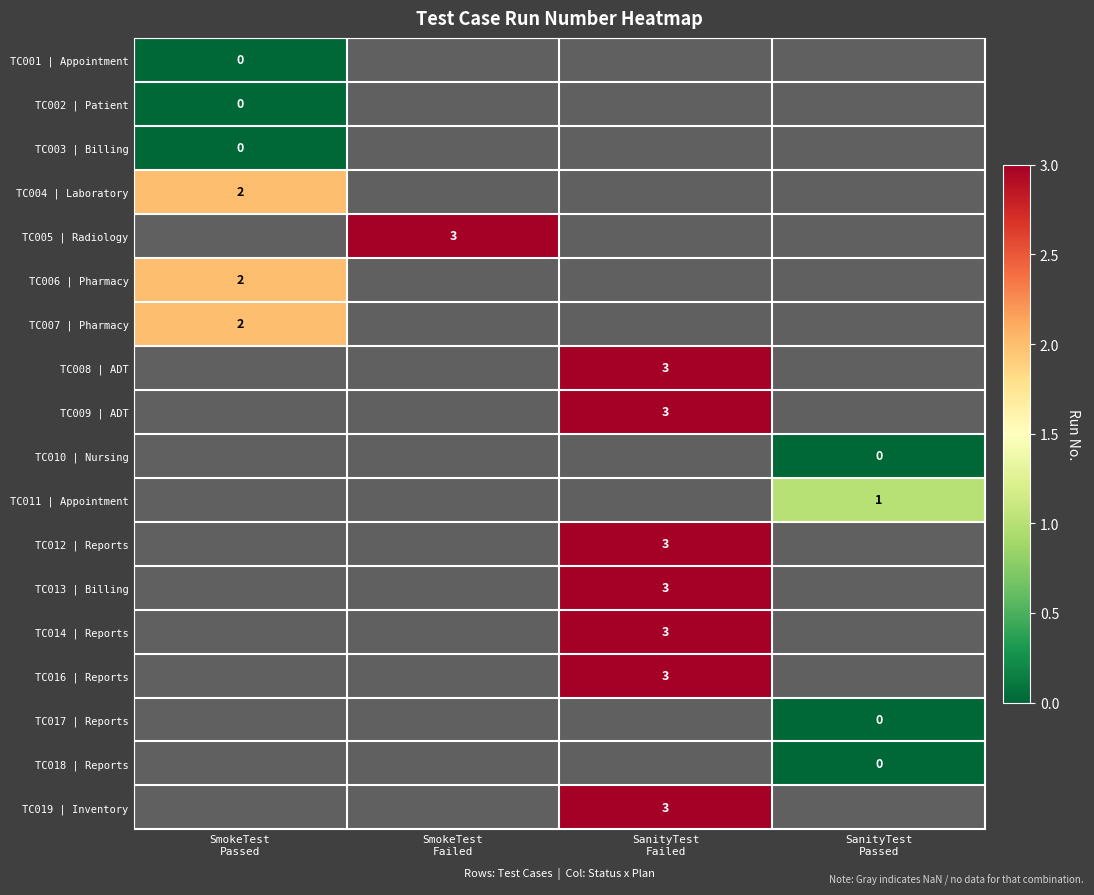

Which category has the lowest value in the TC004 | Laboratory series?

SmokeTest Passed